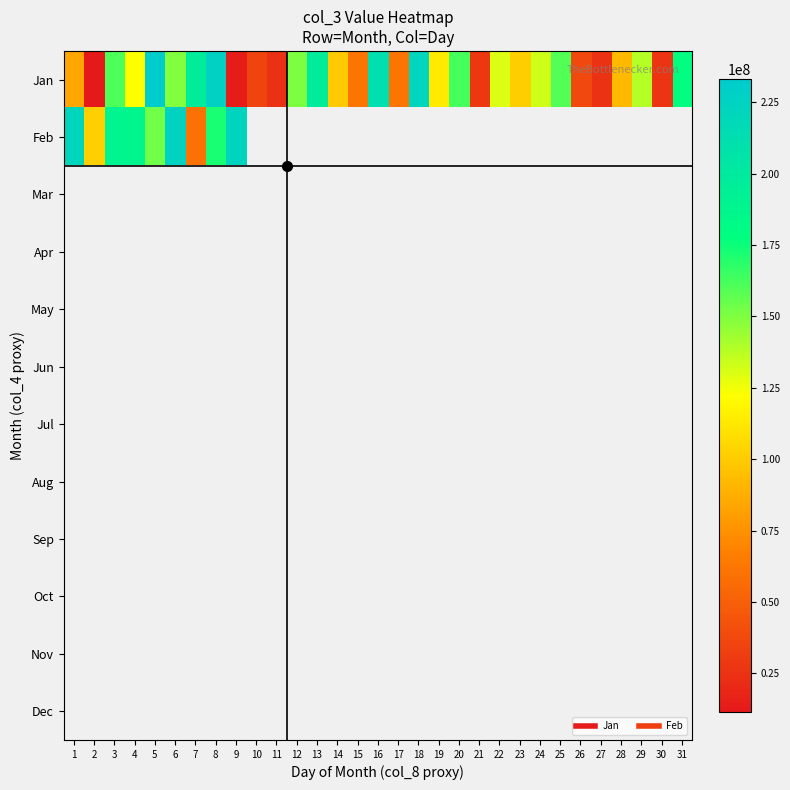

At how many categories does at least one series exceed 112322843?

19